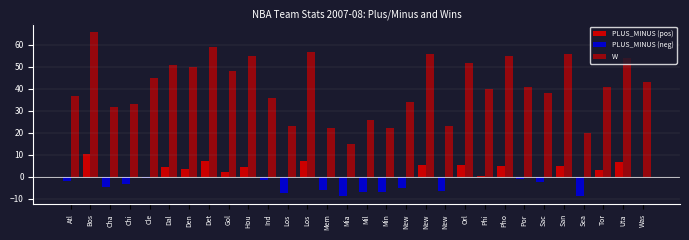

Are the bars grouped side by side (vs. stacked)?

Yes